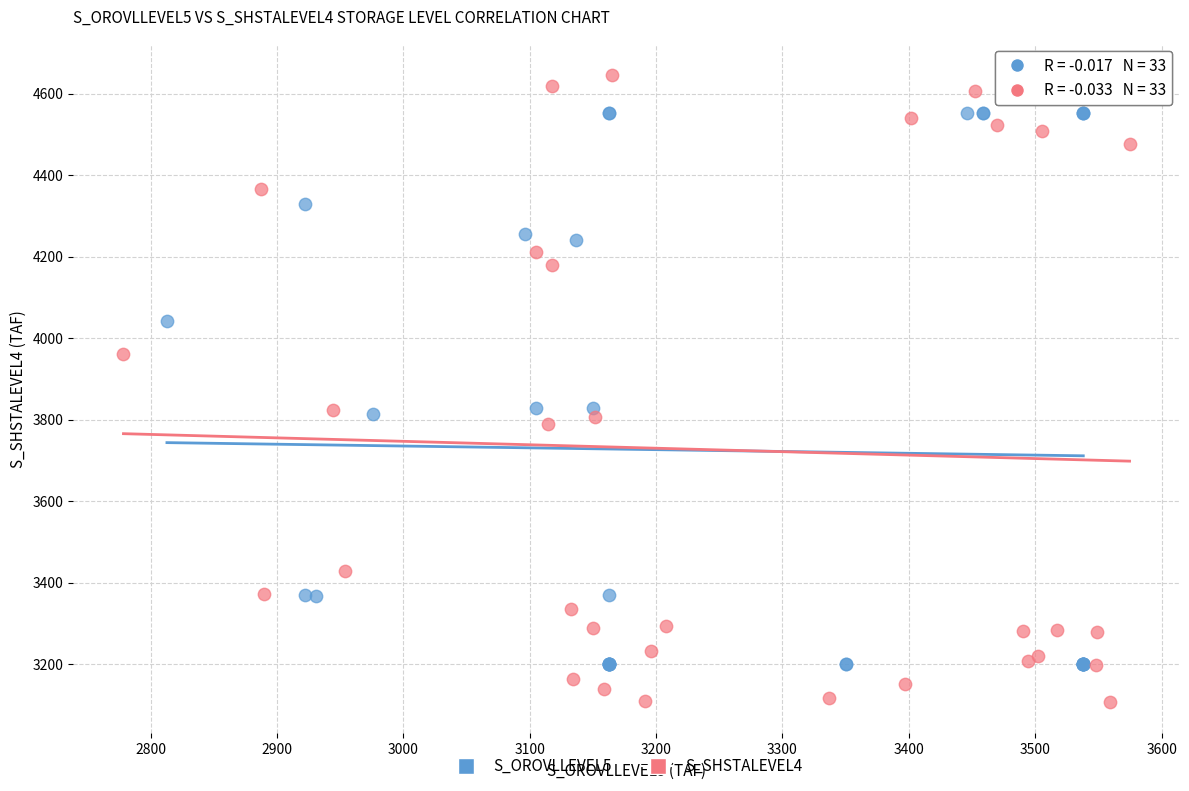

What are all the series names shown in the legend?

S_OROVLLEVEL5, S_SHSTALEVEL4